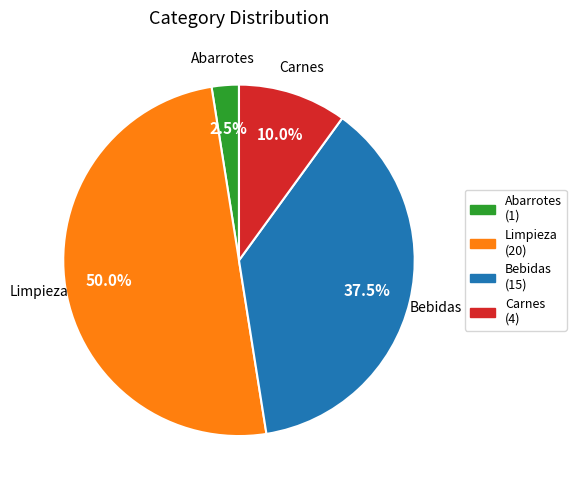

Which has a higher value, Abarrotes or Limpieza?

Limpieza